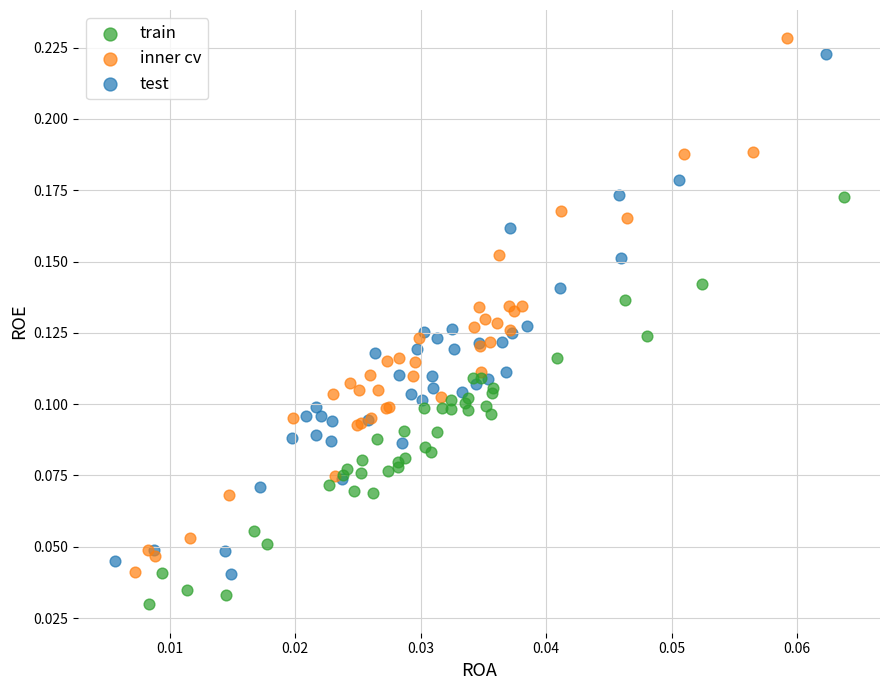

Which series has the largest Y range (max minus min)?

inner cv